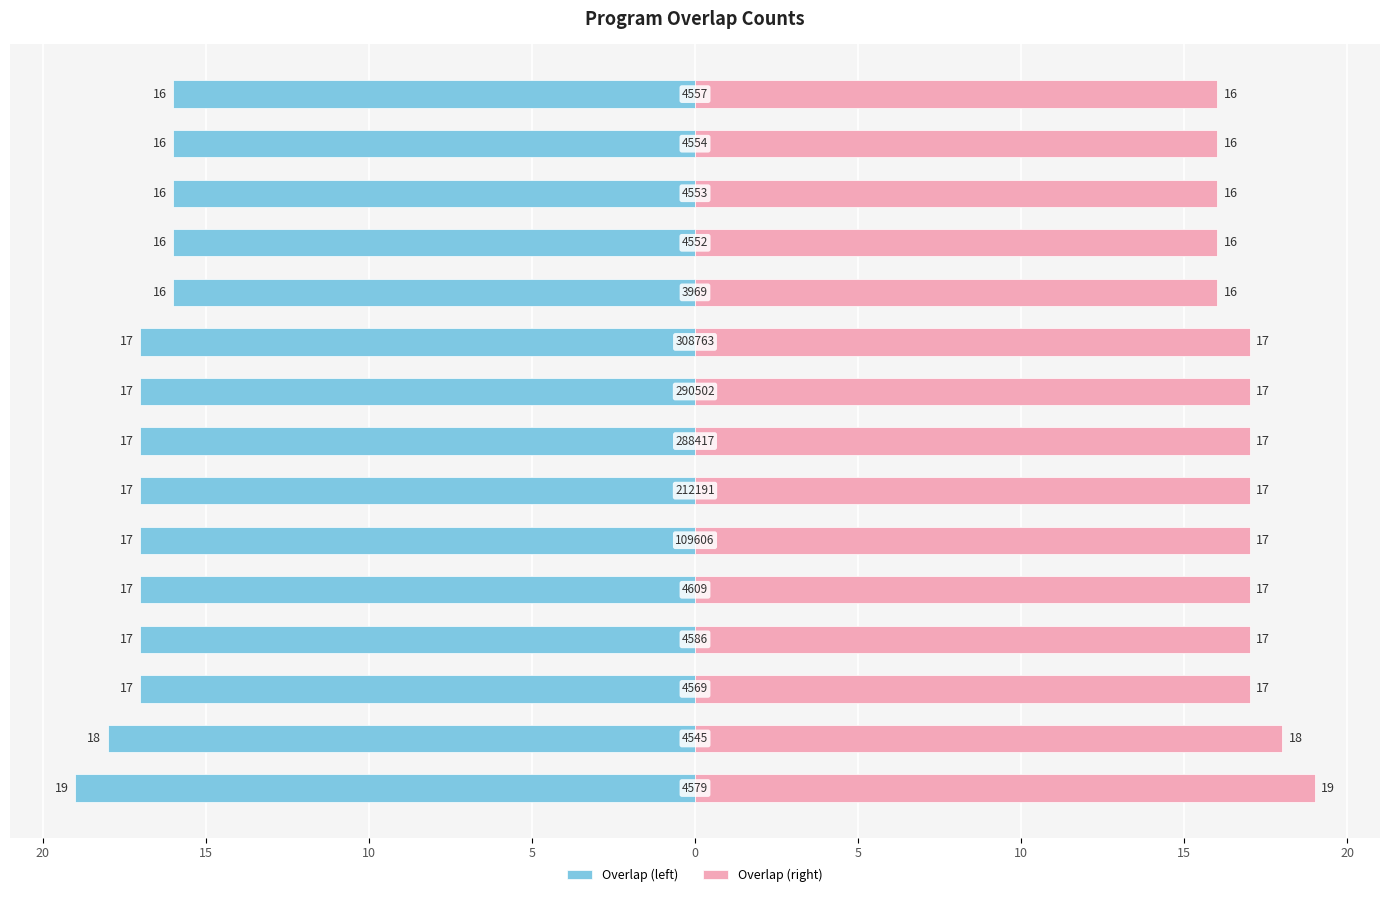

How many bars are there in total?

30